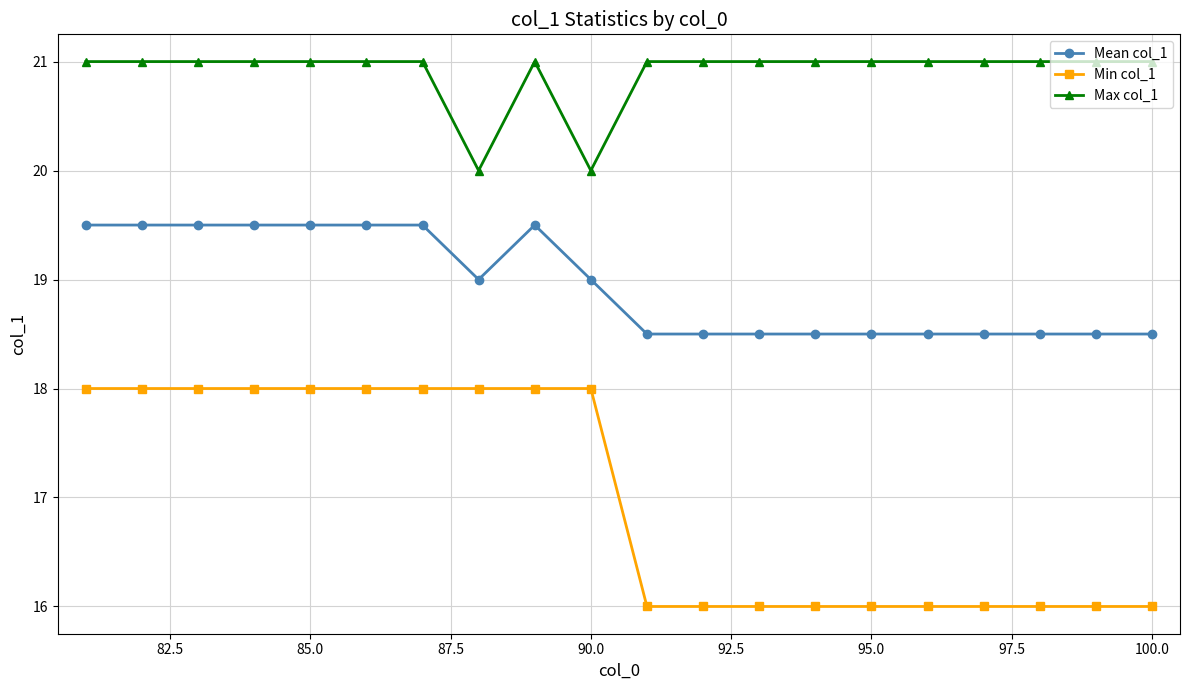

What is the greatest value displayed?

21.0